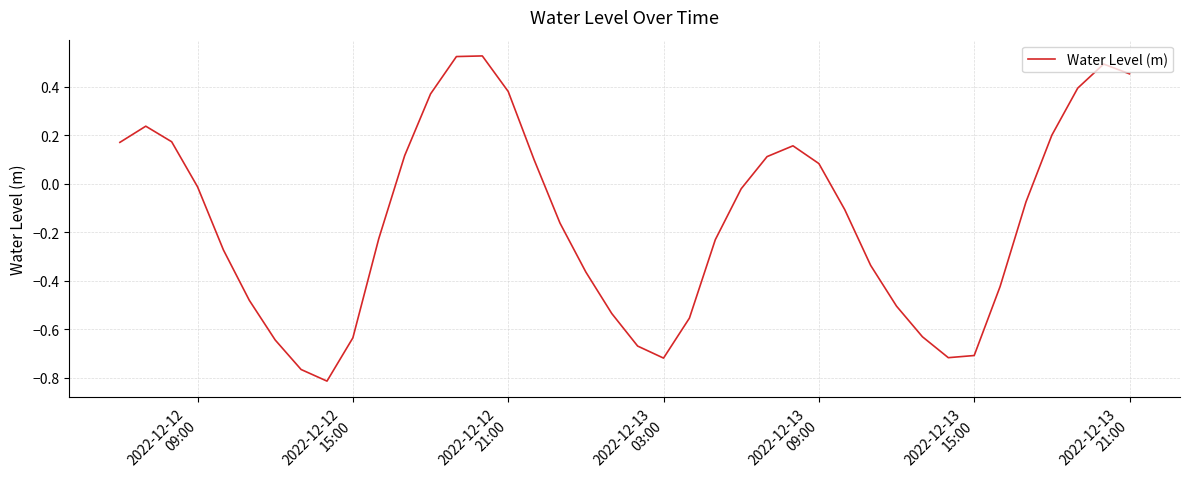

What is the difference between the maximum and minimum values?

1.3